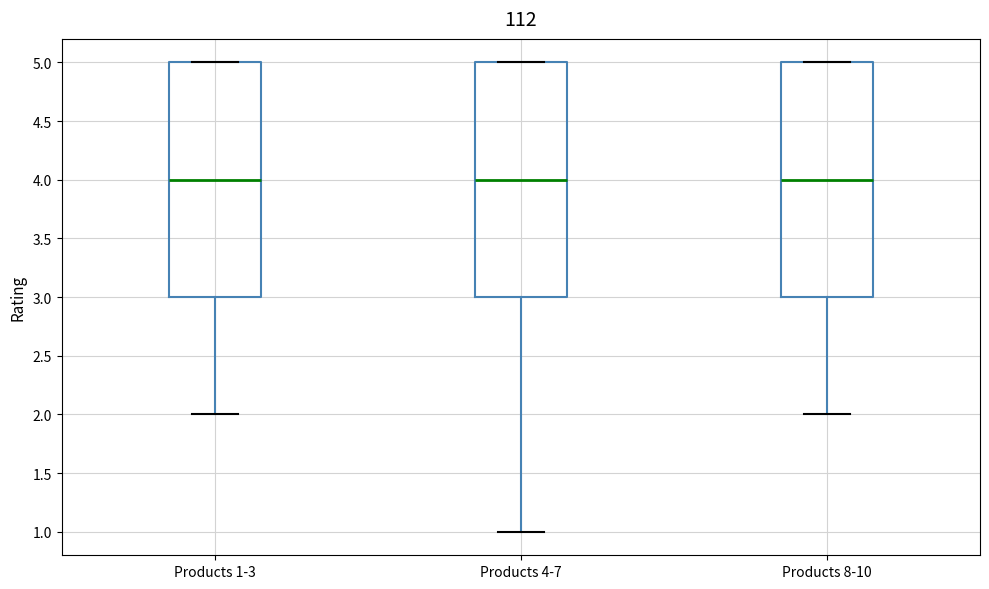

Reading left to right, transcribe this box plot: for each box, give where its median line is, the range the box spans, and where its two whiskers end, as read against the y-axis. The values are not printed on the chart, so give them approximately, as read against the axis.

Products 1-3: median 4, box 3 to 5, whiskers 2 to 5
Products 4-7: median 4, box 3 to 5, whiskers 1 to 5
Products 8-10: median 4, box 3 to 5, whiskers 2 to 5